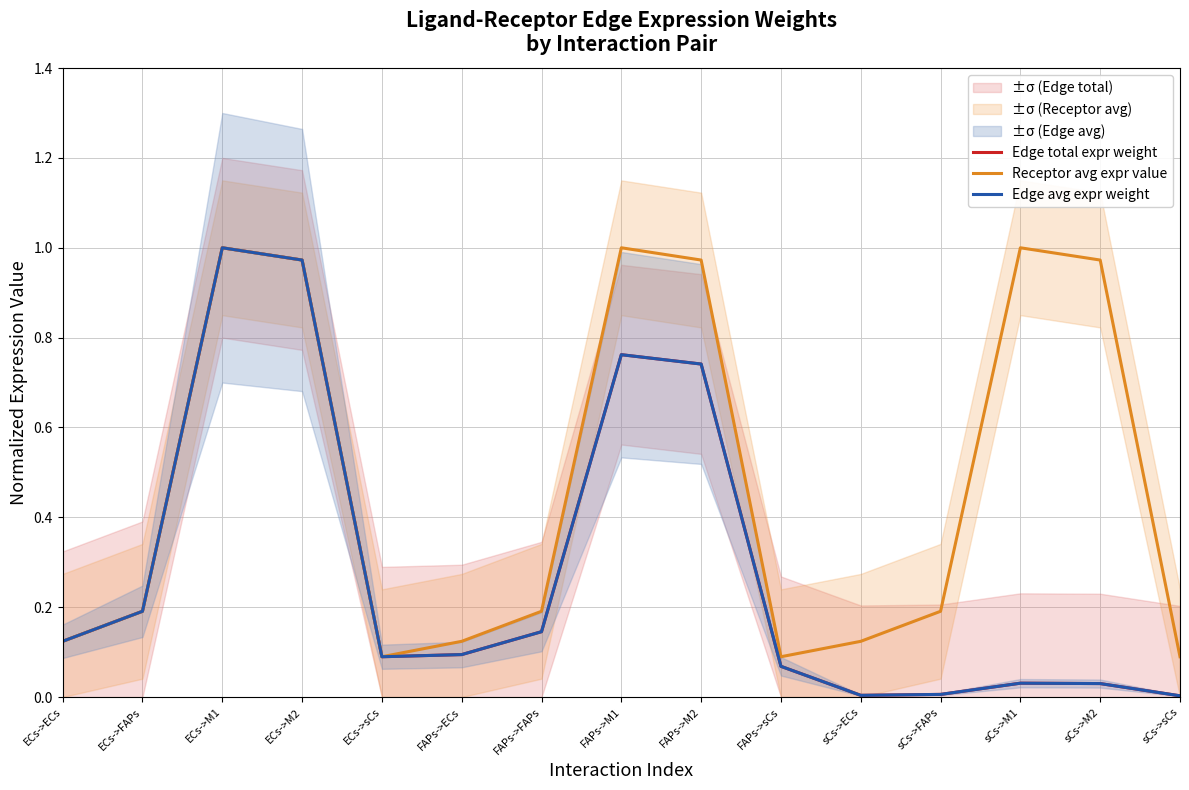

Which series has the largest total across all categories?

Receptor avg expr value